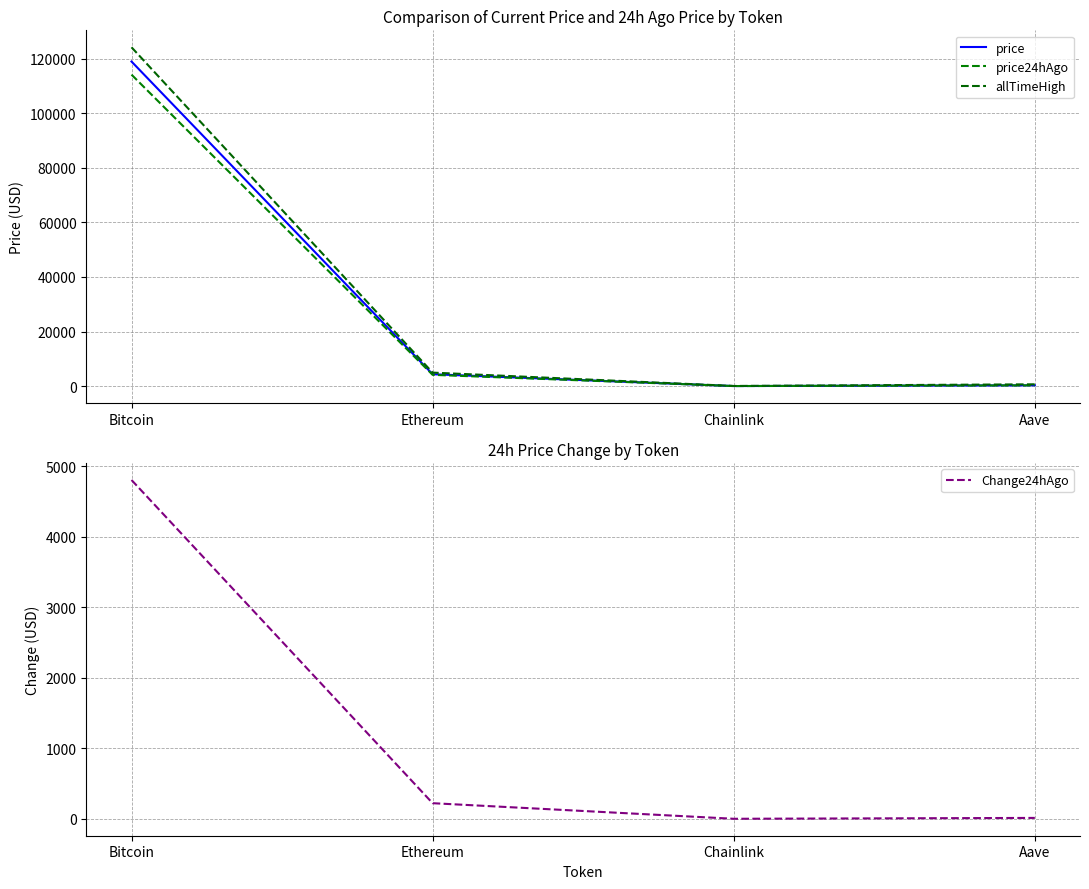

How many values in the allTimeHigh series exceed 4946?

2